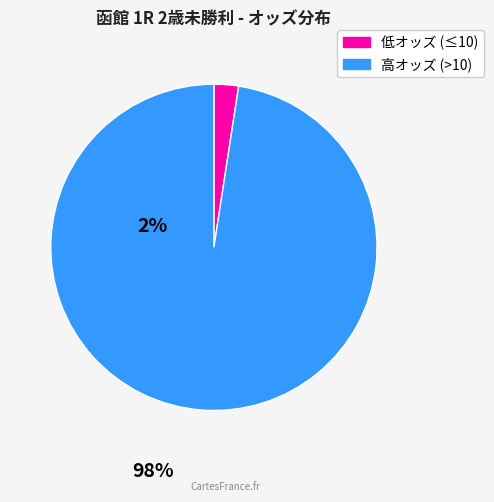

Is there a majority slice in this chart?

Yes